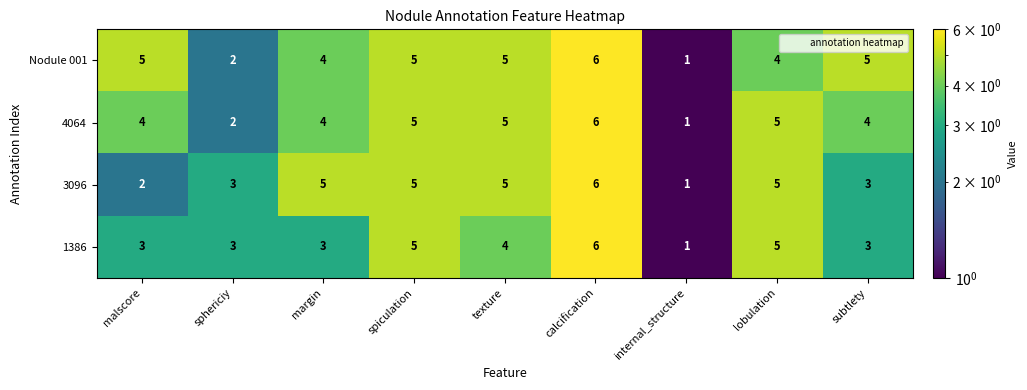

How many data points in 1386 are less than 3?

1